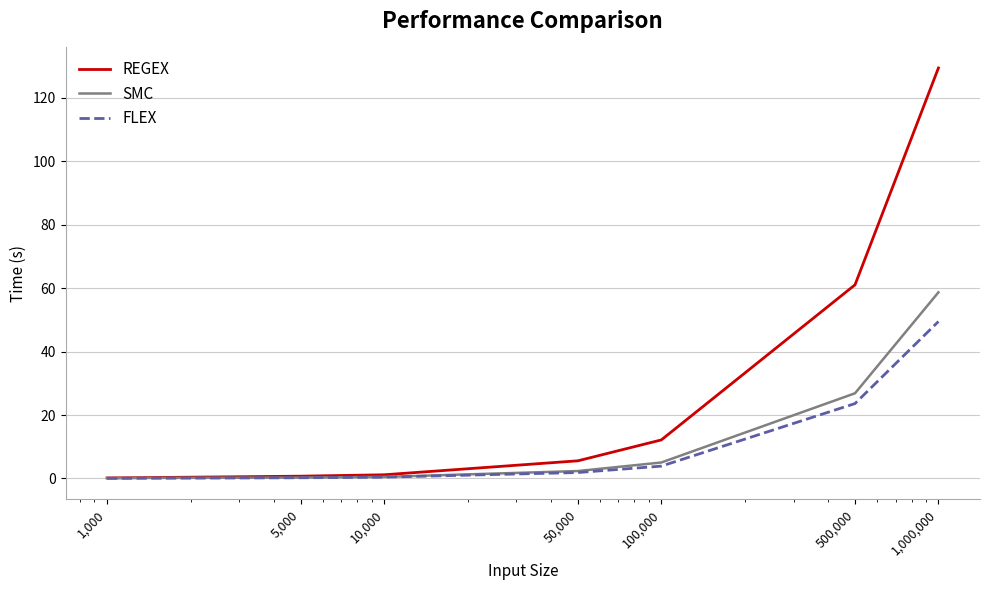

Rank the series by their maximum value, from lowest to highest.

FLEX, SMC, REGEX